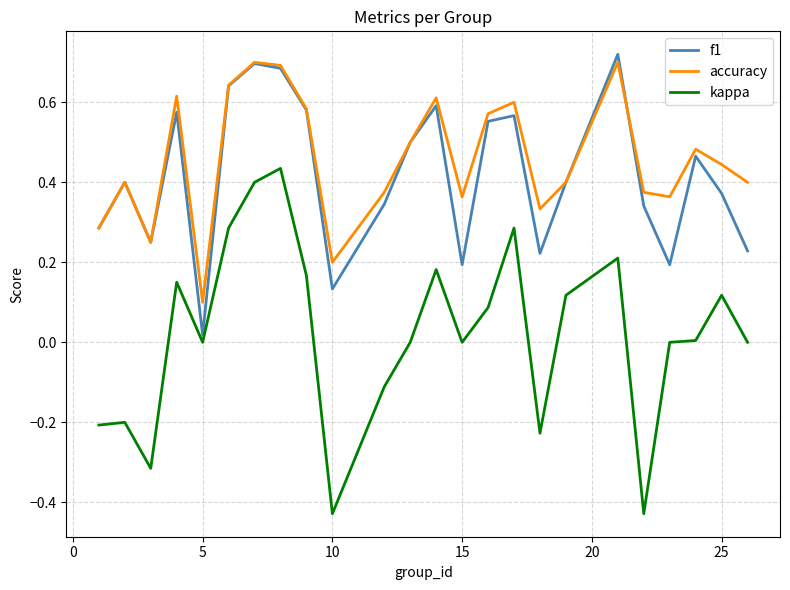

True or false: kappa and accuracy intersect in this chart.

False